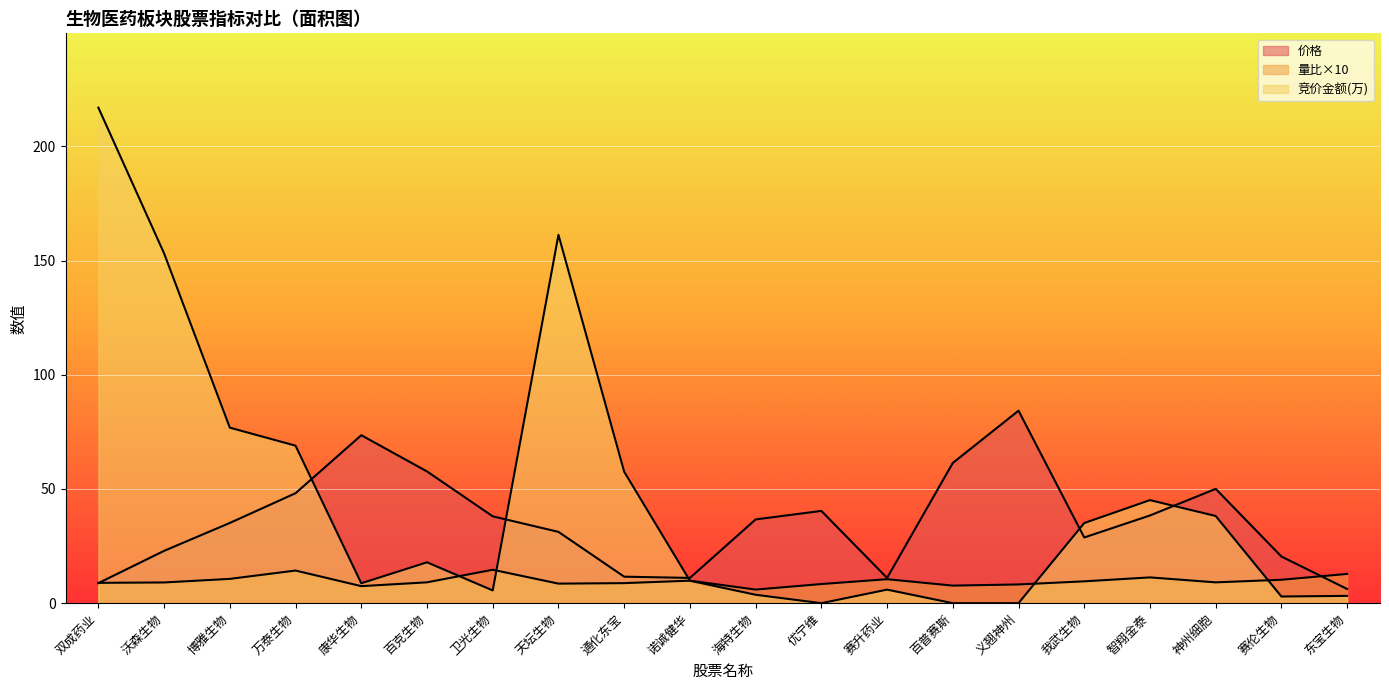

What is the label of the 14th point from the left?

百普赛斯